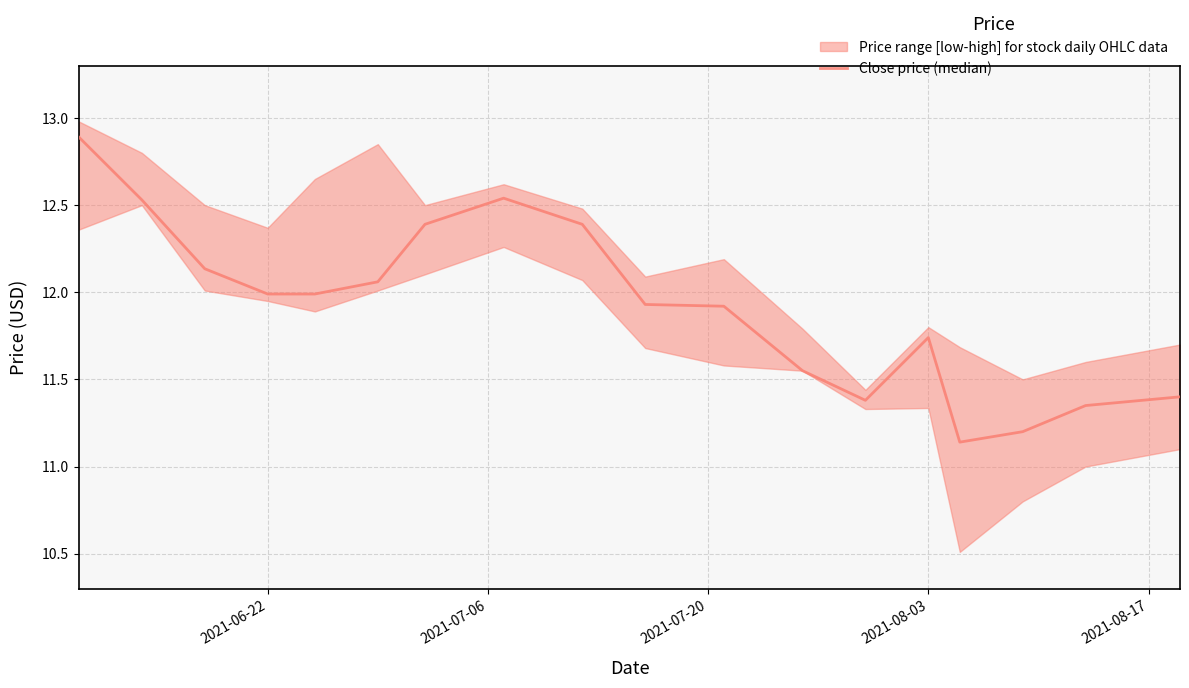

What is the minimum value shown in the chart?

11.1